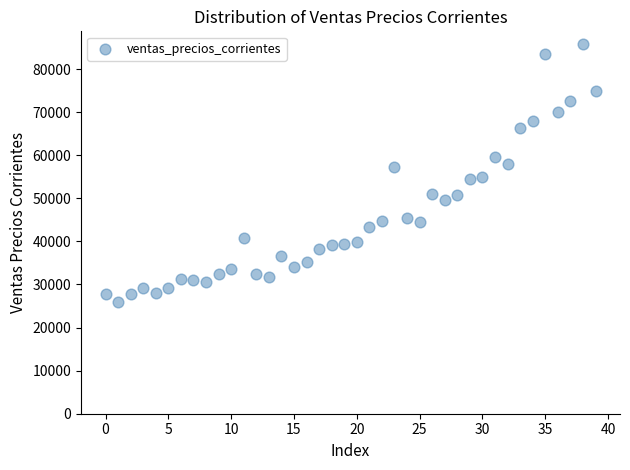

What is the range of Y values (max minus min)?

59783.8